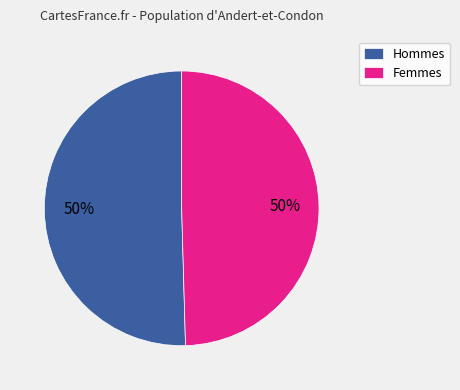

To the nearest percent, what is the combined percentage of Femmes and Hommes?

100%